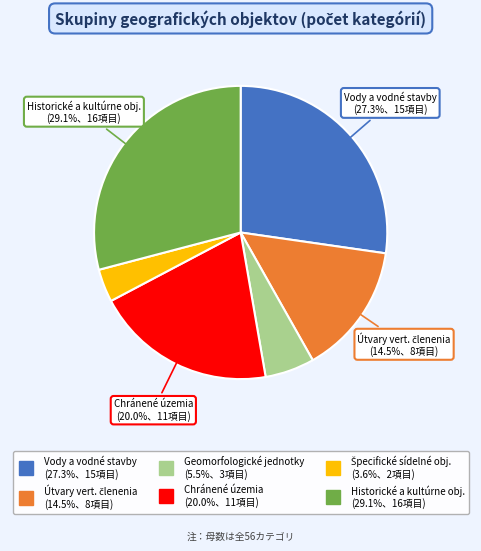

Is there any slice that represents more than half of the pie?

No